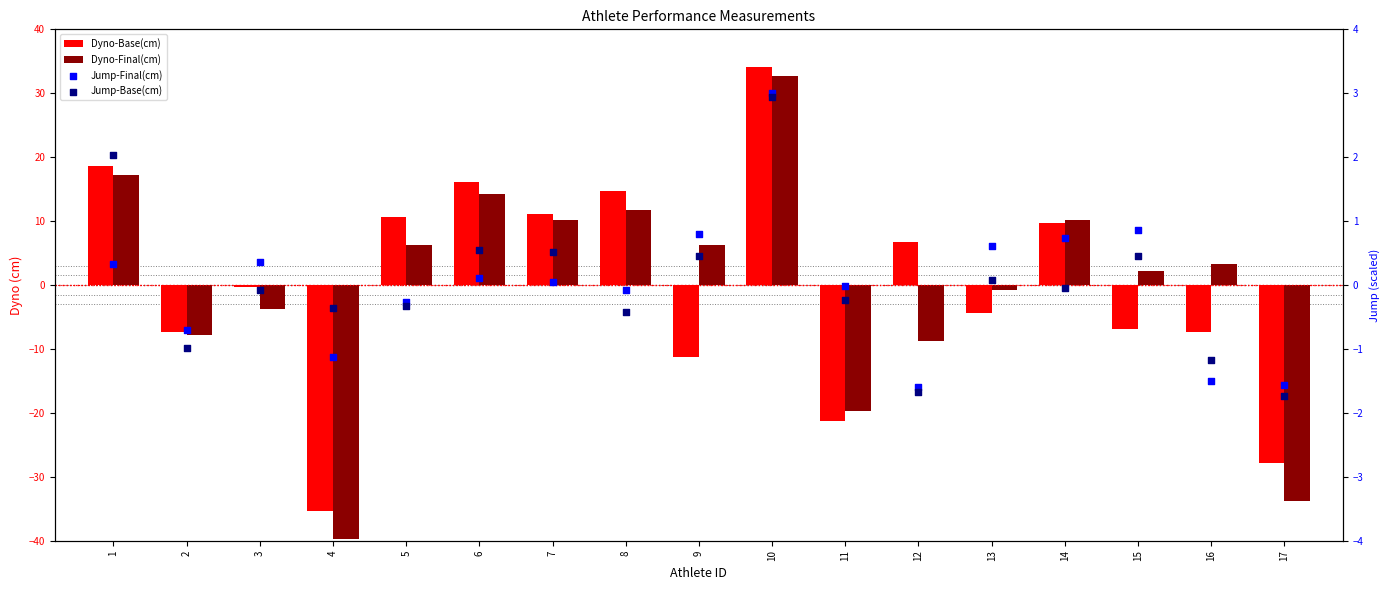

What is the total value across all series at 14?

20.6